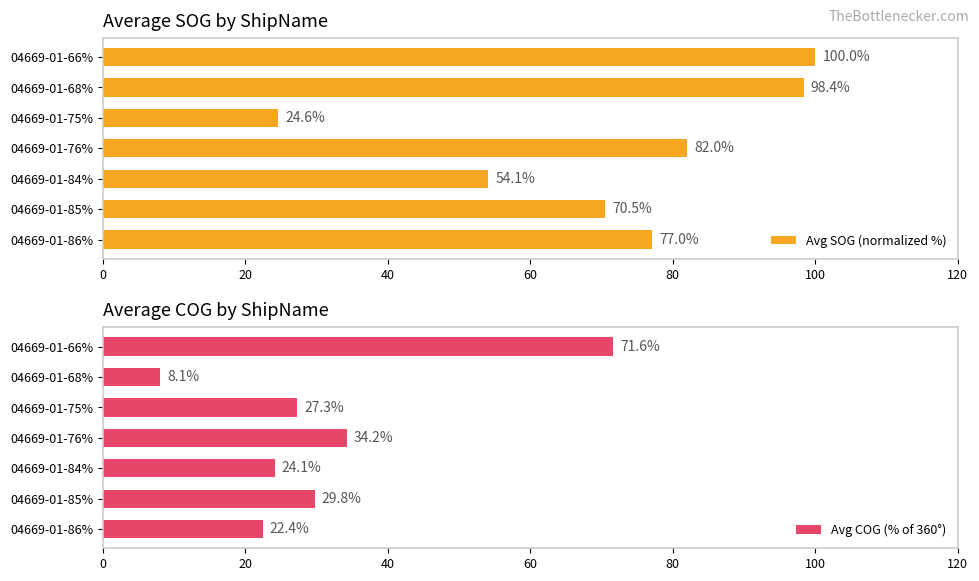

What is the lowest value of the Avg SOG (normalized %) series?

24.6